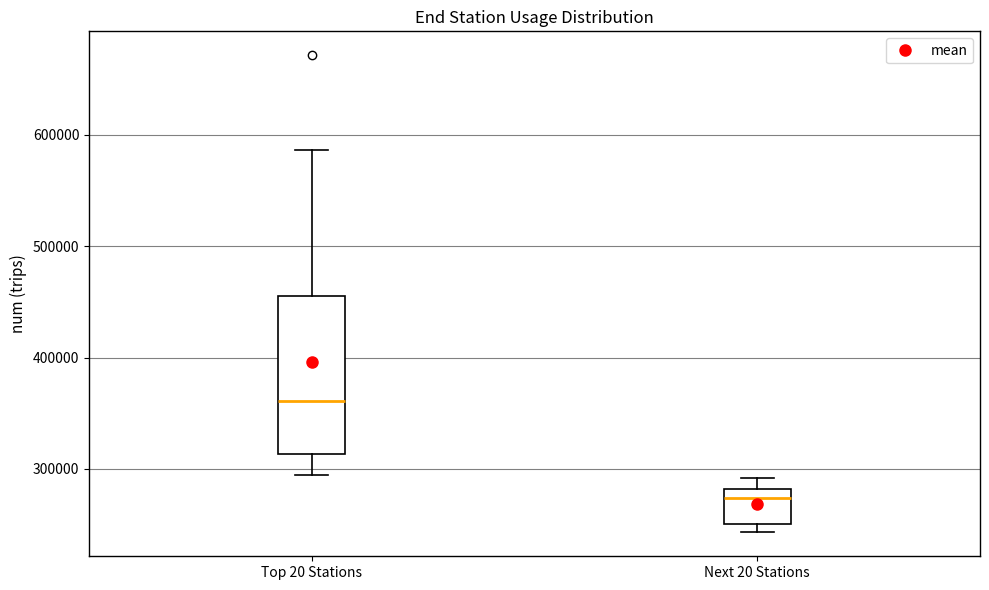

Which box's median line is the highest?

Top 20 Stations